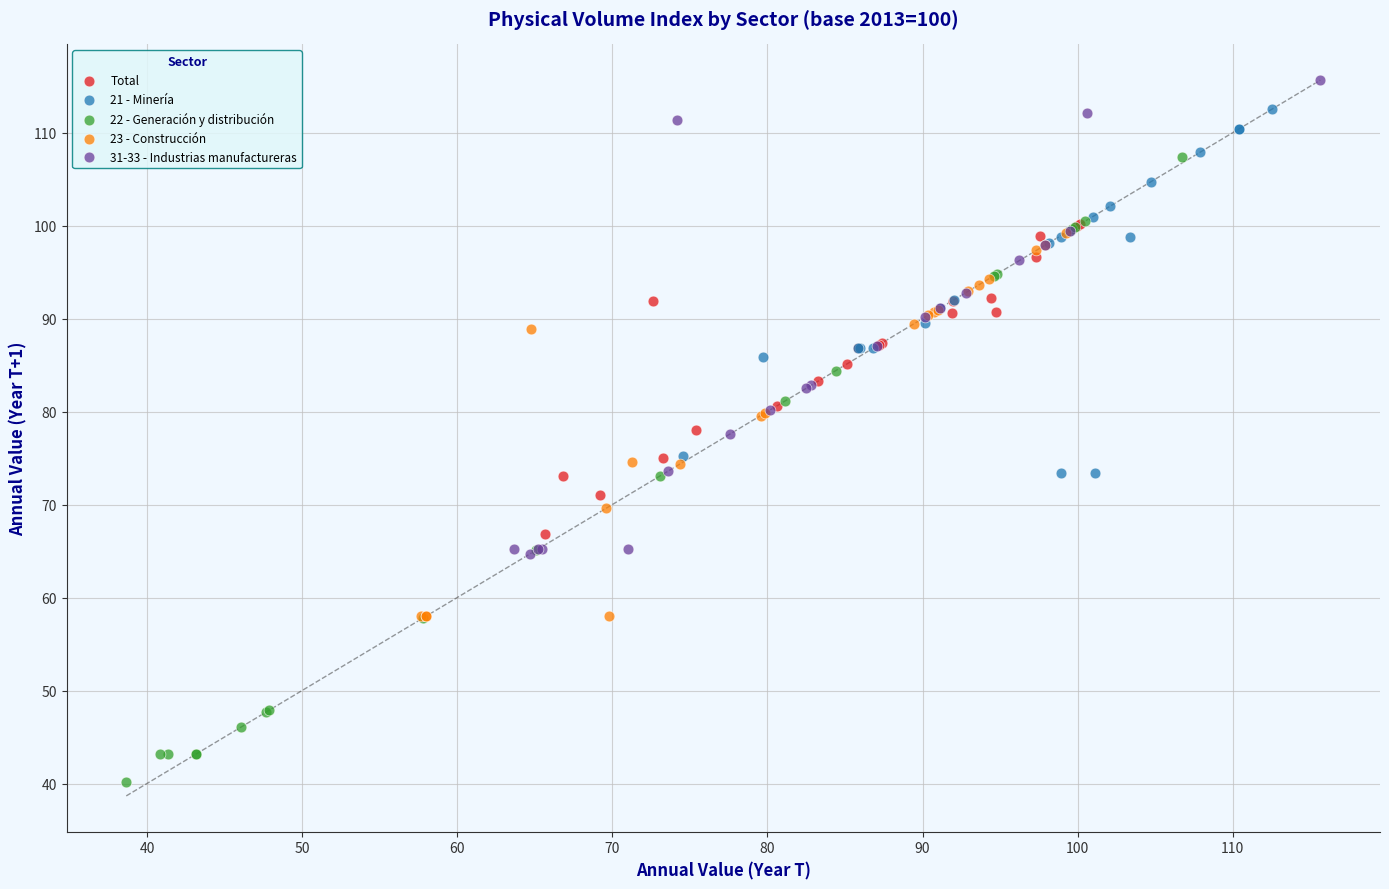

What are all the series names shown in the legend?

Total, 21 - Minería, 22 - Generación y distribución, 23 - Construcción, 31-33 - Industrias manufactureras